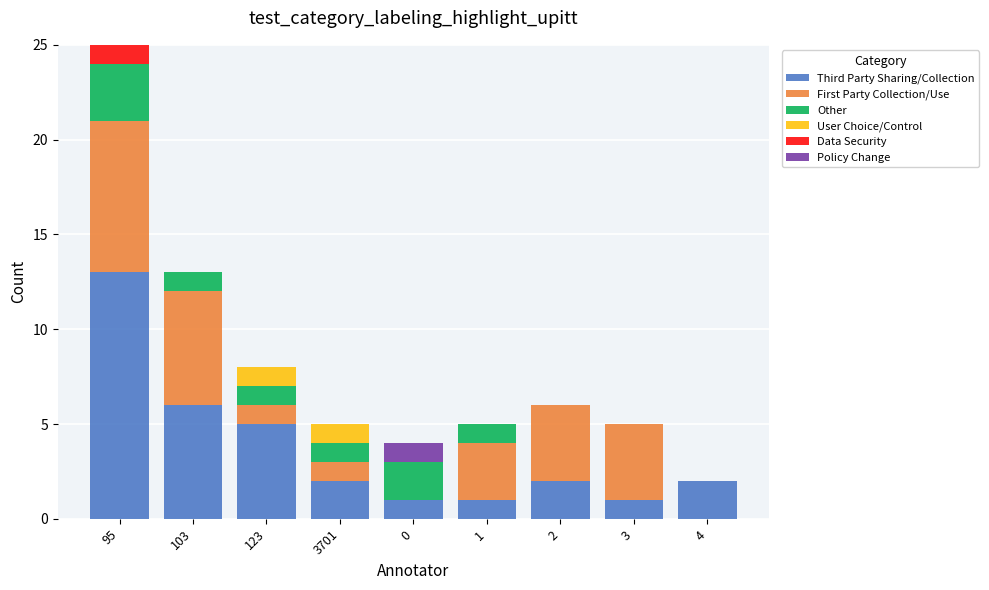

True or false: Third Party Sharing/Collection has a value of 1 at 0.

True